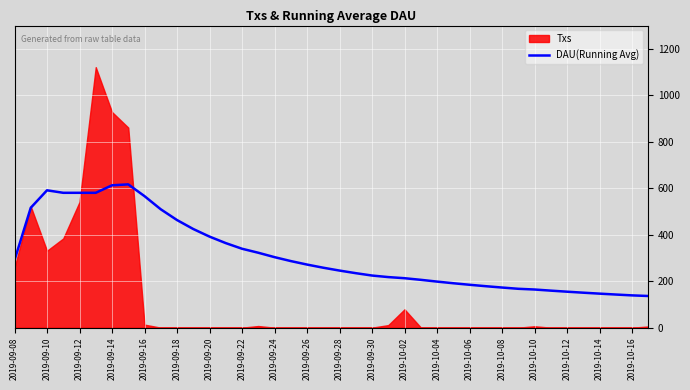

How many interior local peaks (higher than both neighbors) does the data have?

2